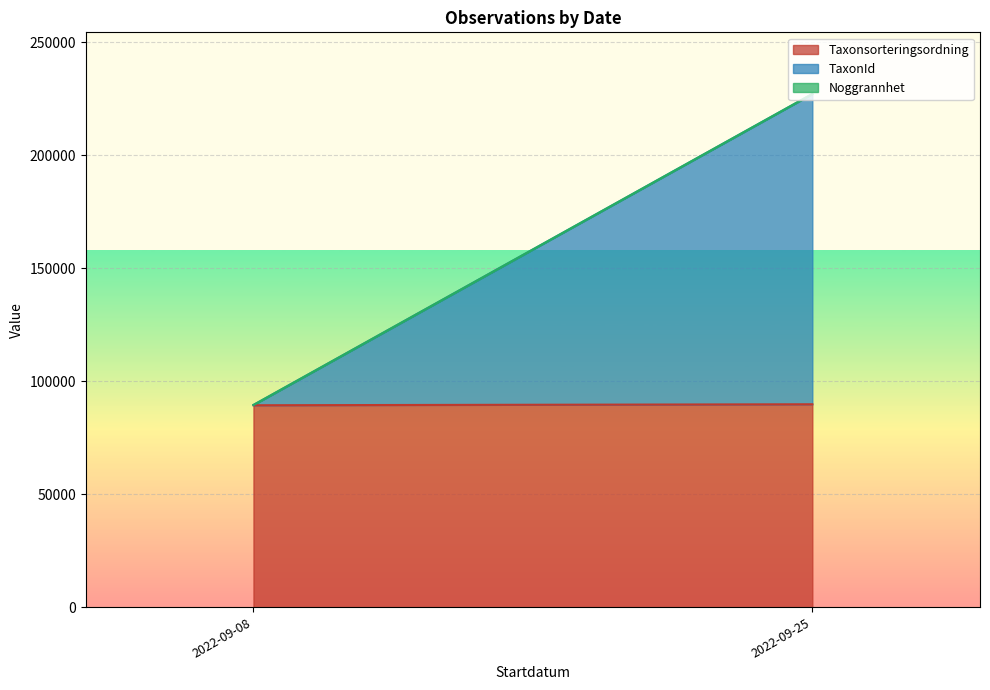

How many values in the Taxonsorteringsordning series are below 89776?

1